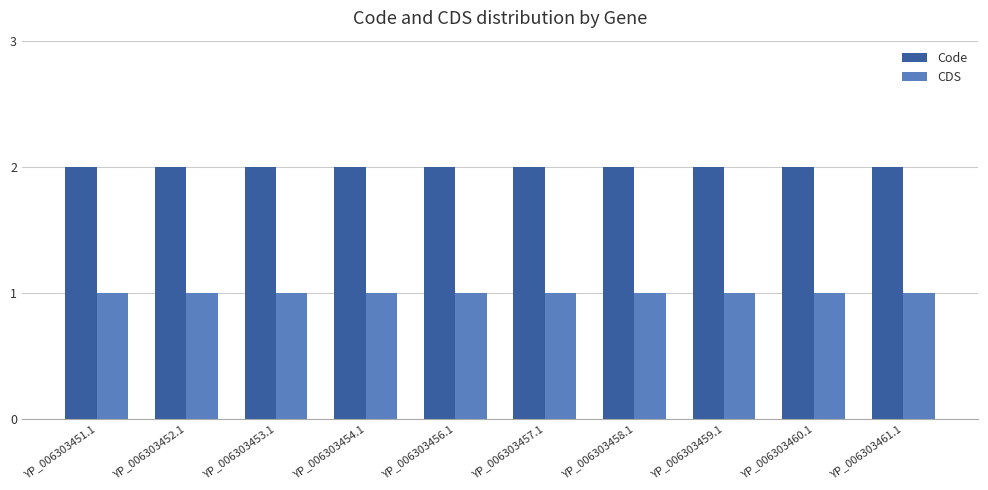

Is it true that CDS equals 1 at YP_006303461.1?

True